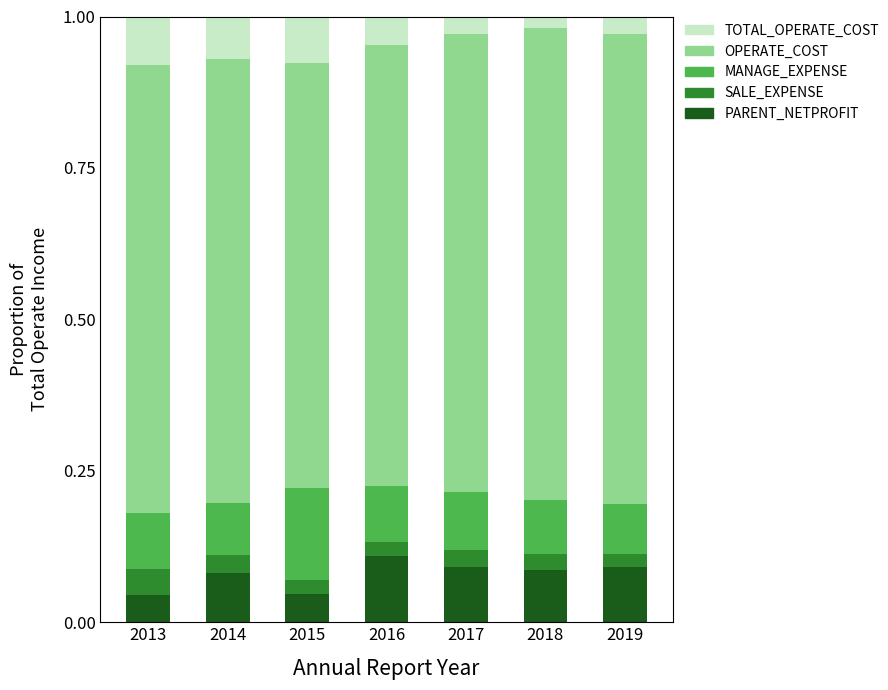

The OPERATE_COST series shows 0.5 at 2015. True or false?

False